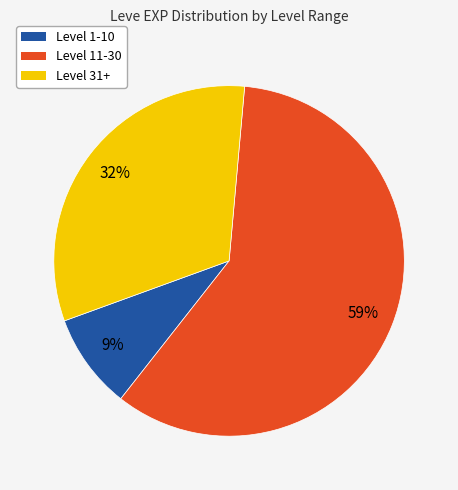

To the nearest percent, what is the average slice percentage?

33%